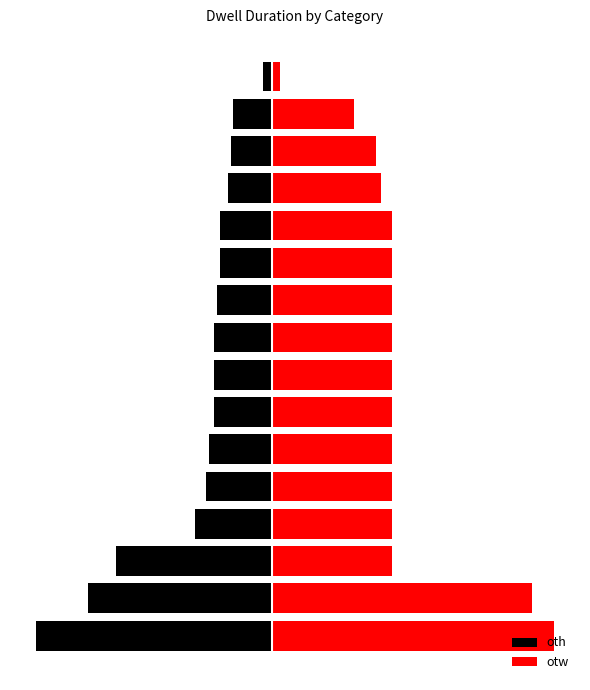

Which series changed the most between 0 and 13?

oth